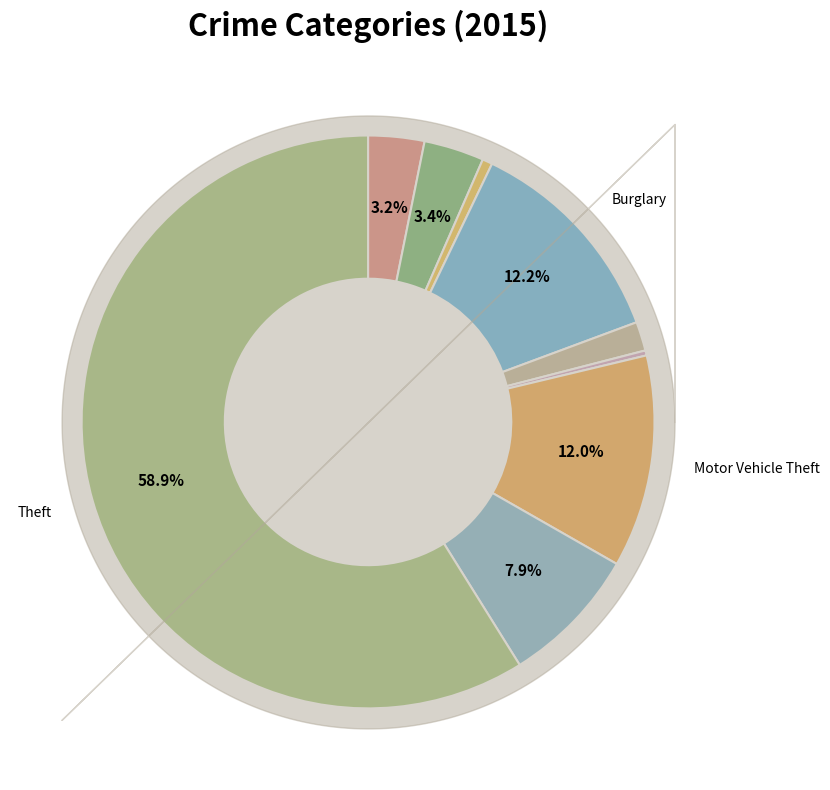

Rank the categories by value from lowest to highest.

Homicide, Arson, Criminal Sexual Assault, Aggravated Assault, Aggravated Battery, Robbery, Motor Vehicle Theft, Burglary, Theft